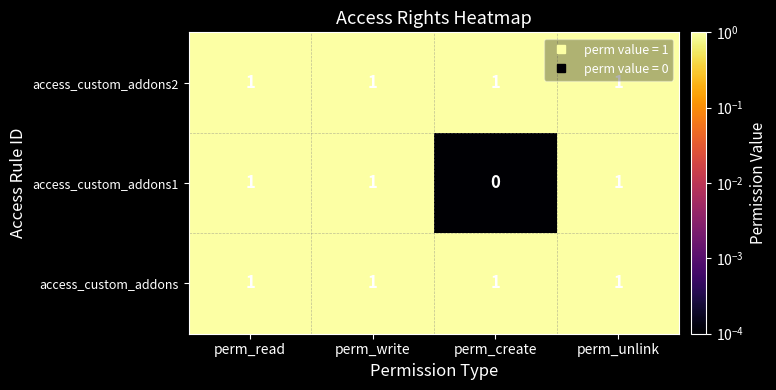

At how many categories does at least one series exceed 0?

4